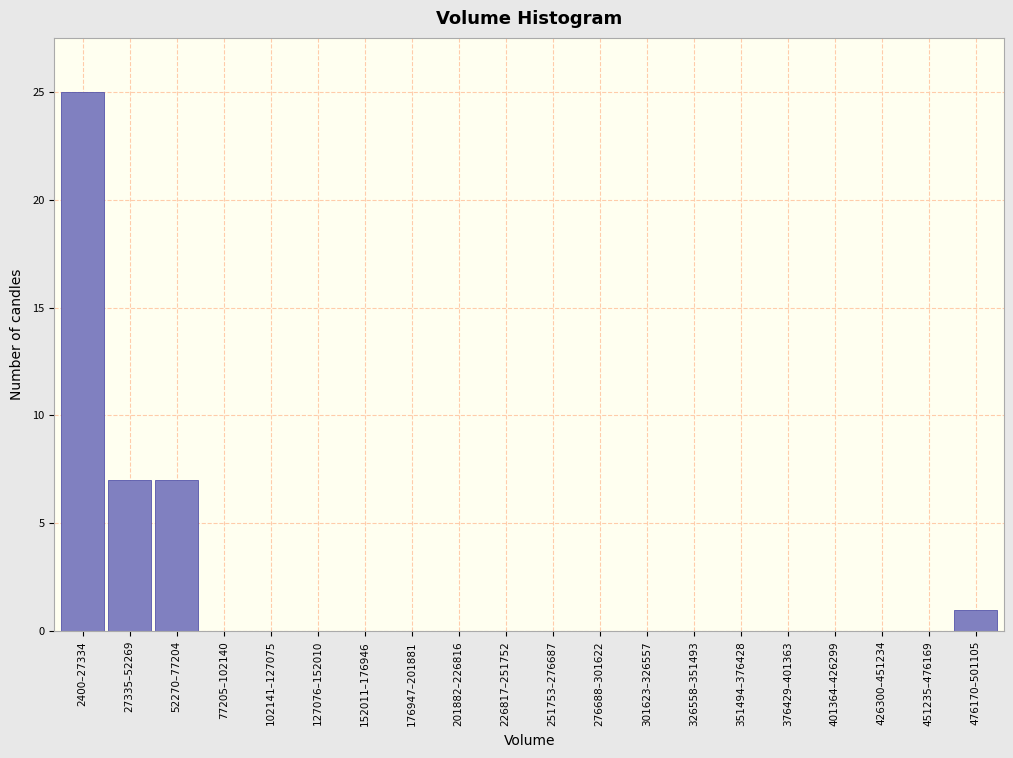

Reading left to right, extract all data points from this chart.

2400–27334=25	27335–52269=7	52270–77204=7	77205–102140=0	102141–127075=0	127076–152010=0	152011–176946=0	176947–201881=0	201882–226816=0	226817–251752=0	251753–276687=0	276688–301622=0	301623–326557=0	326558–351493=0	351494–376428=0	376429–401363=0	401364–426299=0	426300–451234=0	451235–476169=0	476170–501105=1